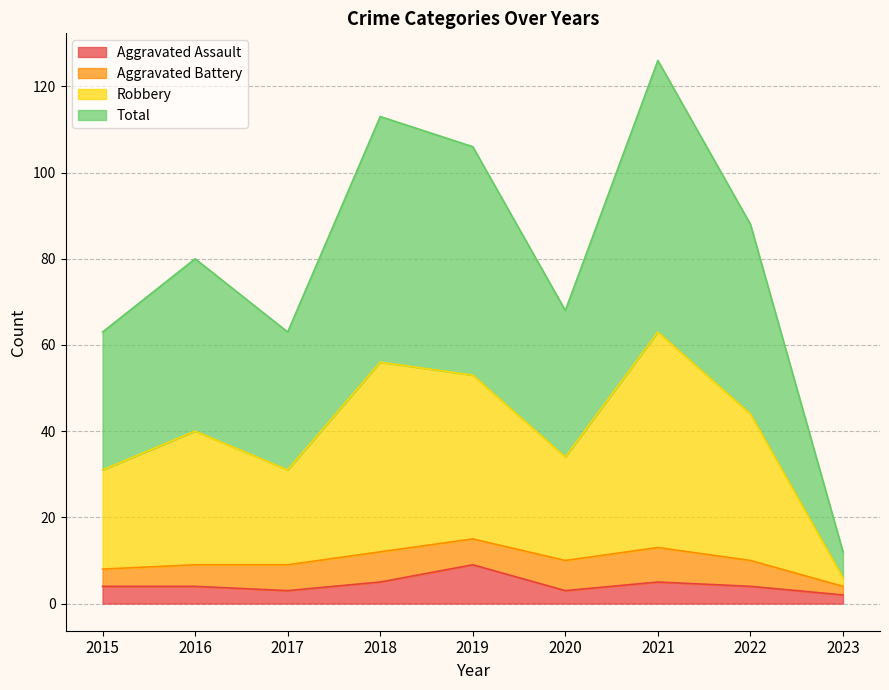

True or false: Total and Robbery cross at least once.

False